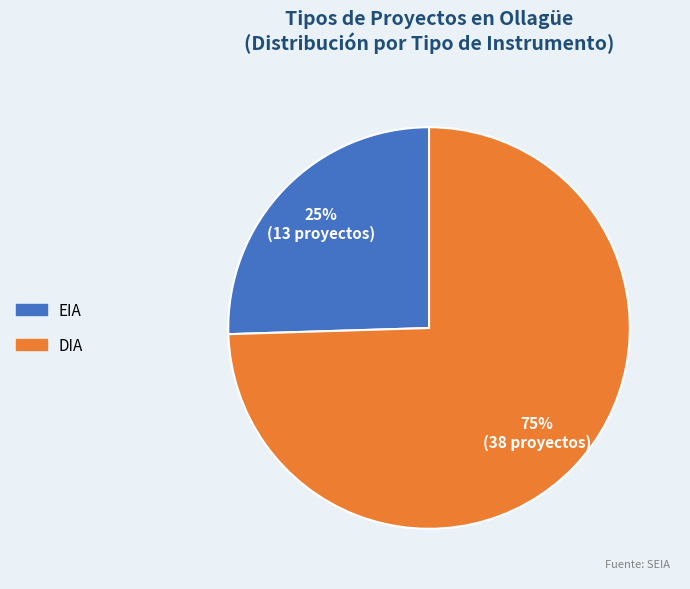

Is DIA the majority of the pie?

Yes